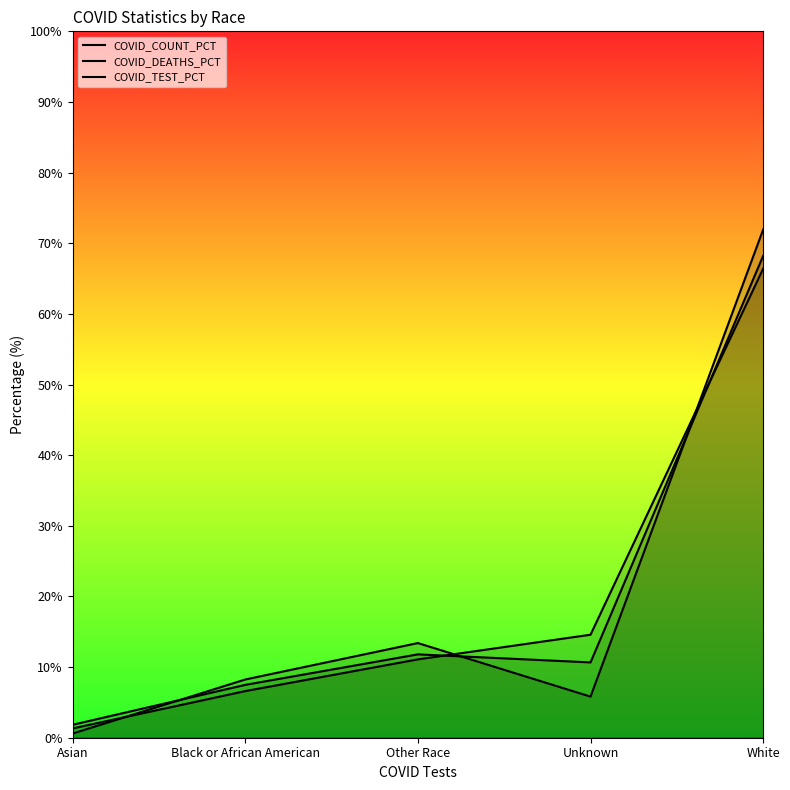

Between Other Race and Unknown, which is larger?

Unknown